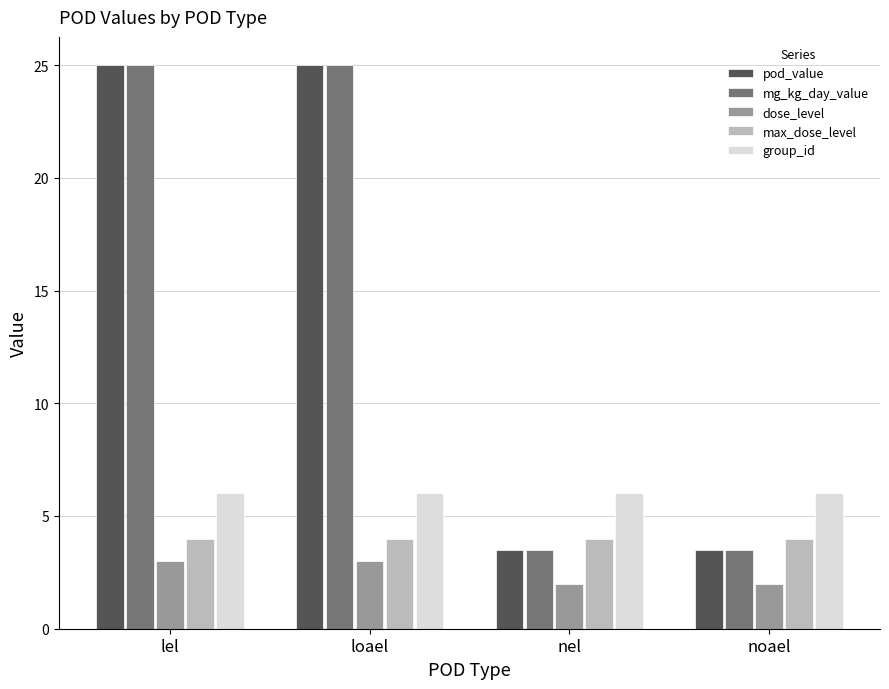

What is the minimum value for max_dose_level?

4.0